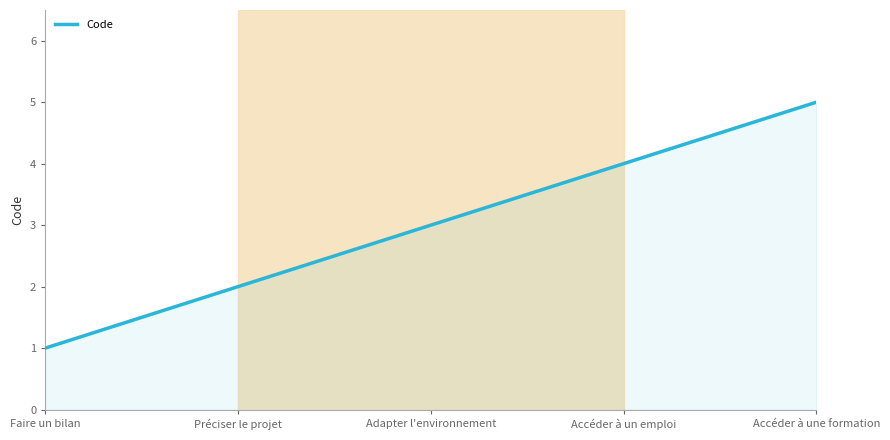

What is the minimum value shown in the chart?

1.0